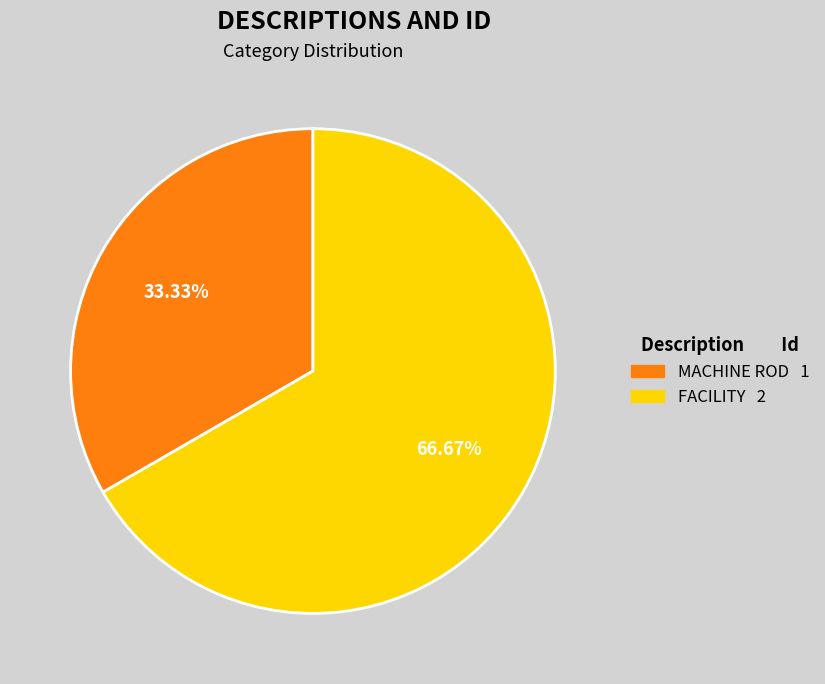

What percentage is the FACILITY slice, to the nearest percent?

67%